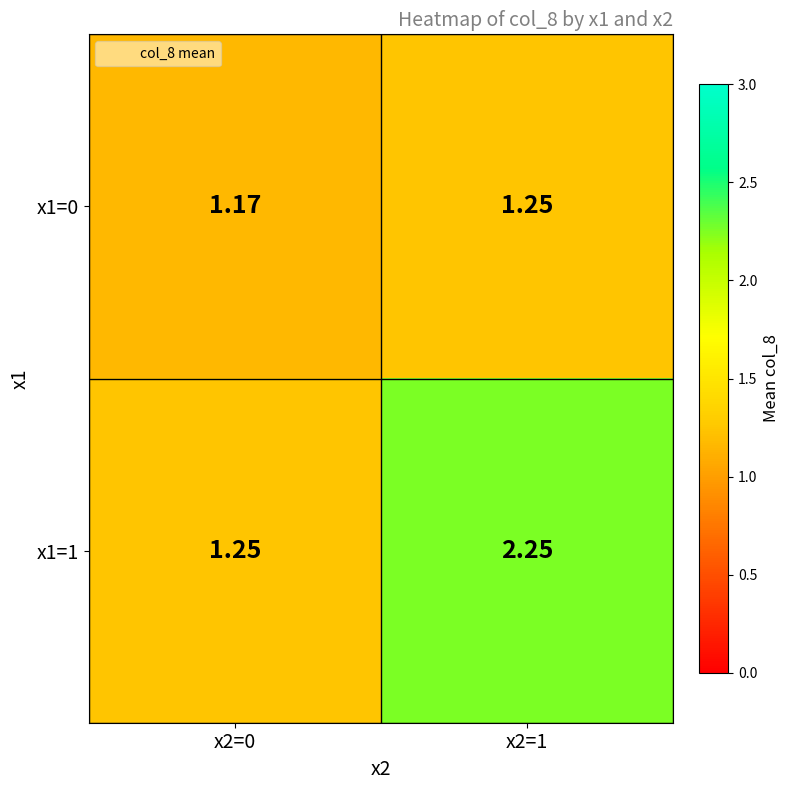

Is the value of x1=0 at x2=0 greater than the value of x1=1 at x2=0?

No